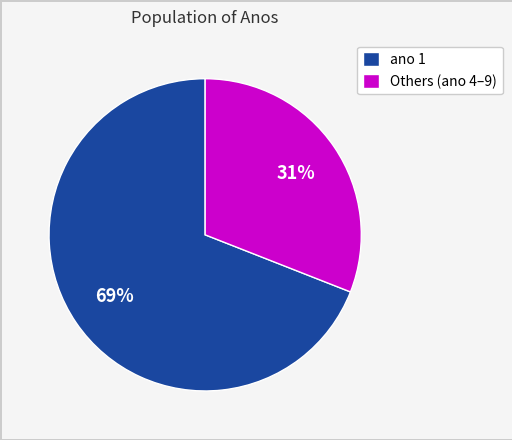

Combined, do Others (ano 4–9) and ano 1 account for over 50%?

Yes